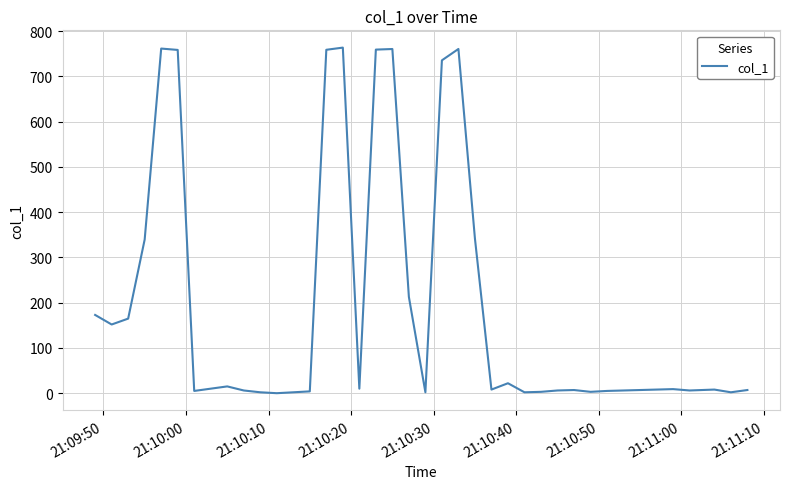

What is the greatest value displayed?

763.6